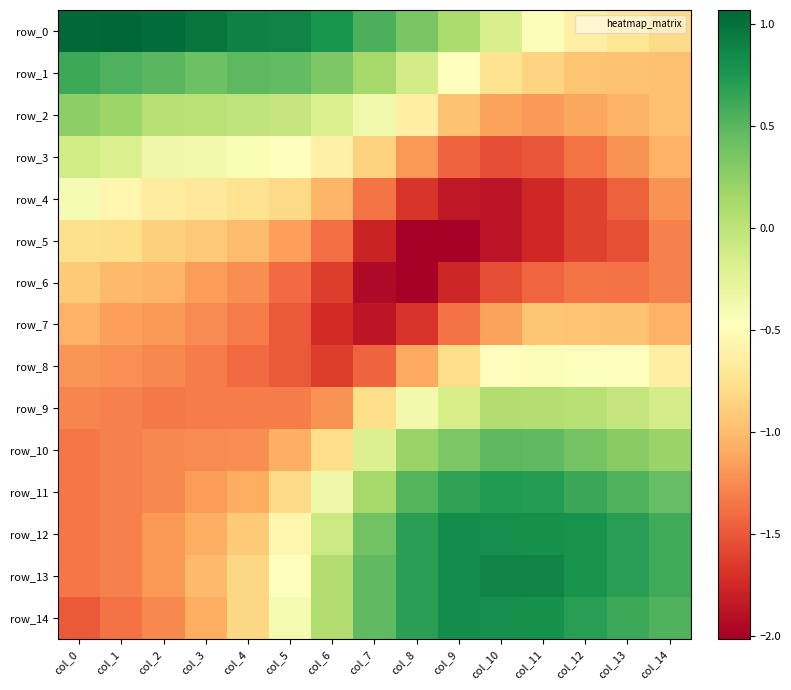

How many values in the row_1 series are below 0?

7